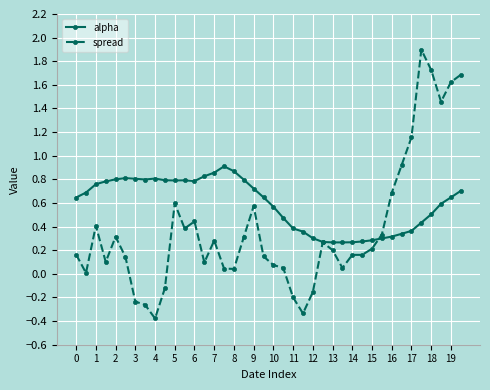

List the series in order of their overall mean, highest first.

alpha, spread